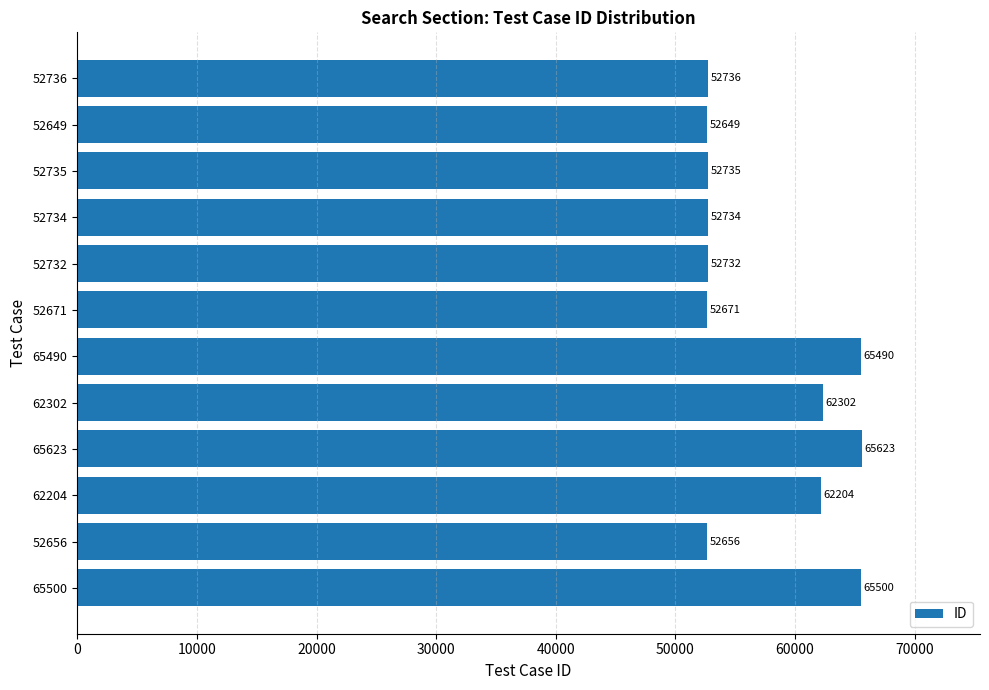

The value at 52736 is 52736. True or false?

True